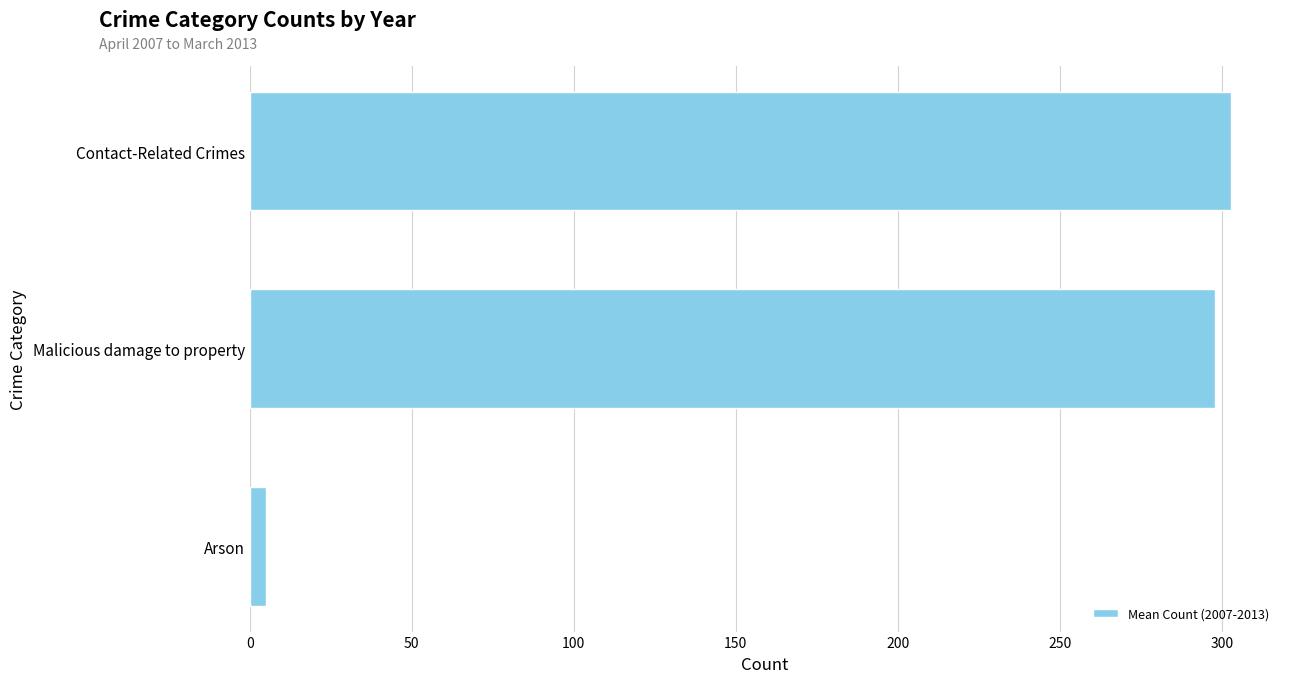

The chart shows a value of 102.2 at Malicious damage to property. True or false?

False